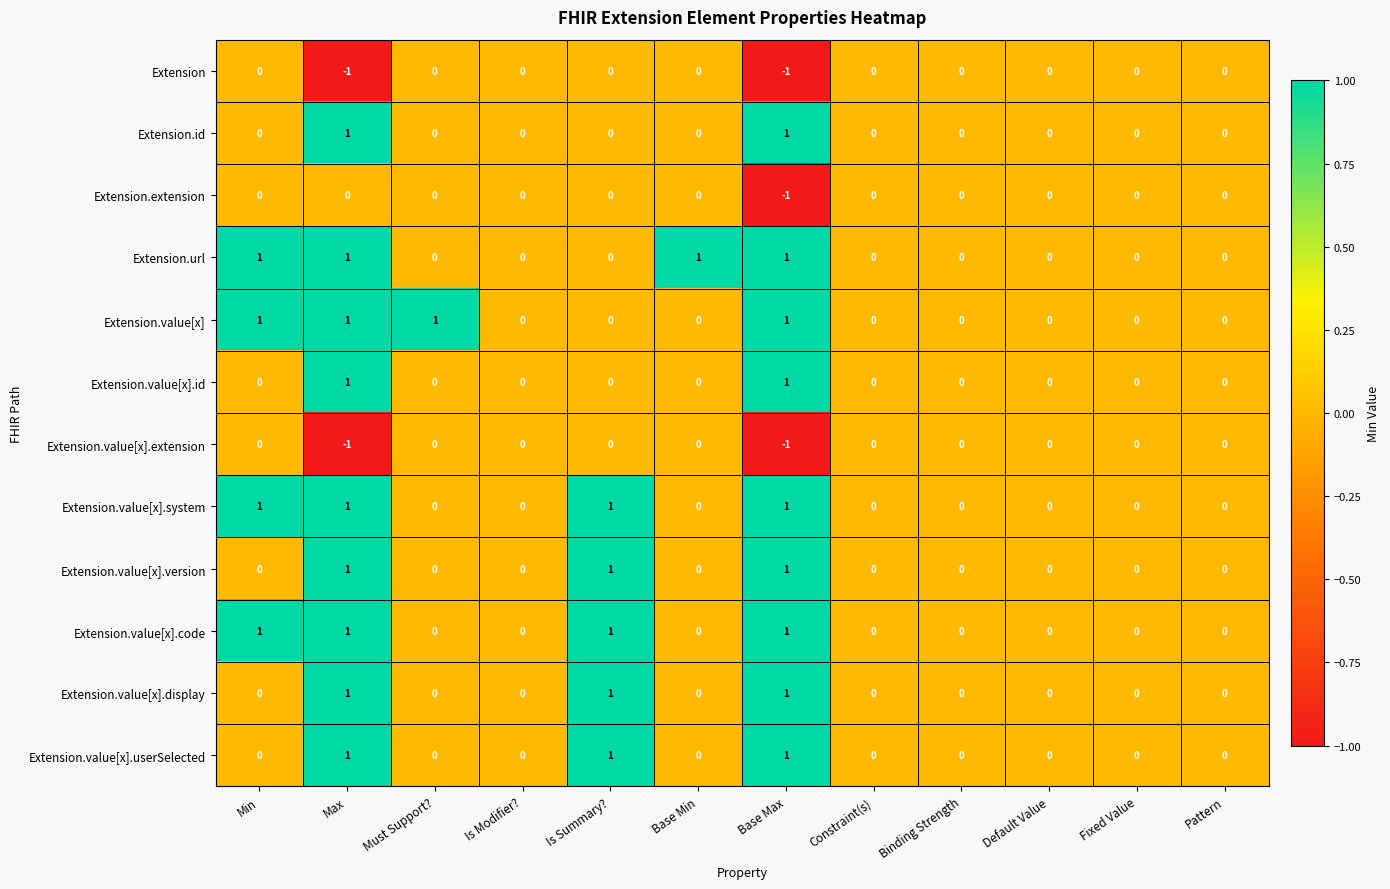

Is the value of Extension.url at Base Min greater than the value of Extension.value[x].id at Is Modifier??

Yes